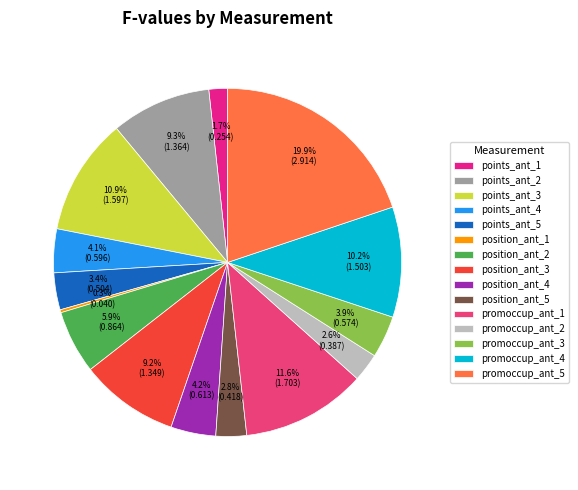

To the nearest percent, what is the difference between the largest and smallest slice percentages?

20%